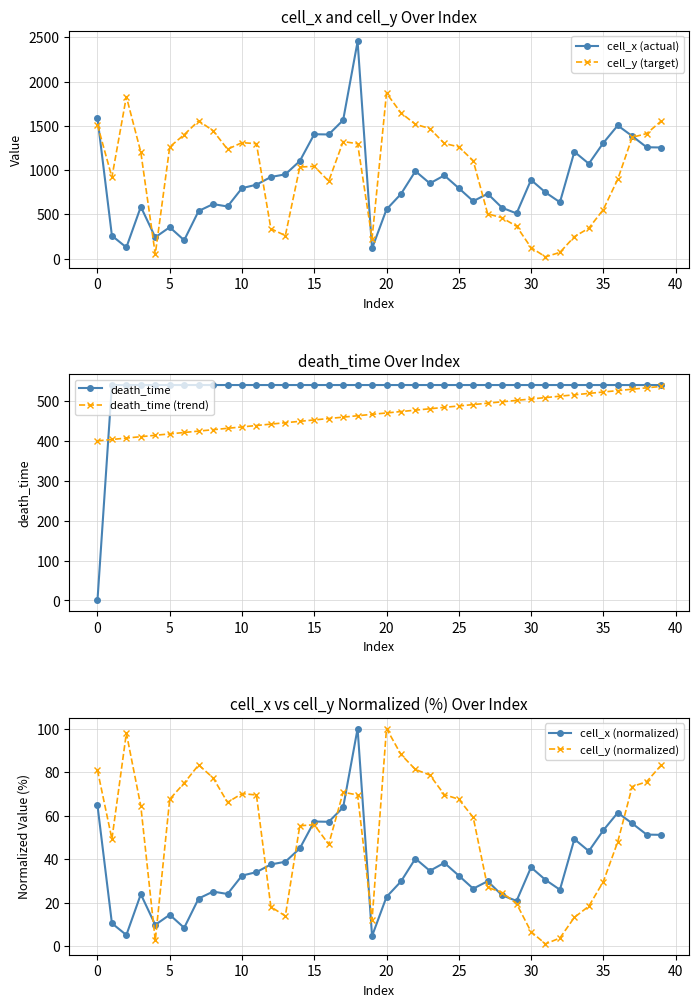

How many distinct data groups are displayed?

6